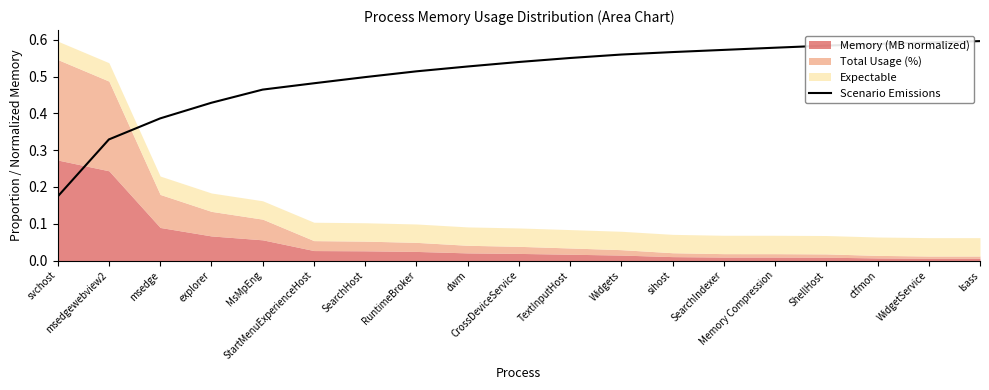

What is the difference between the second highest and minimum values?

0.4